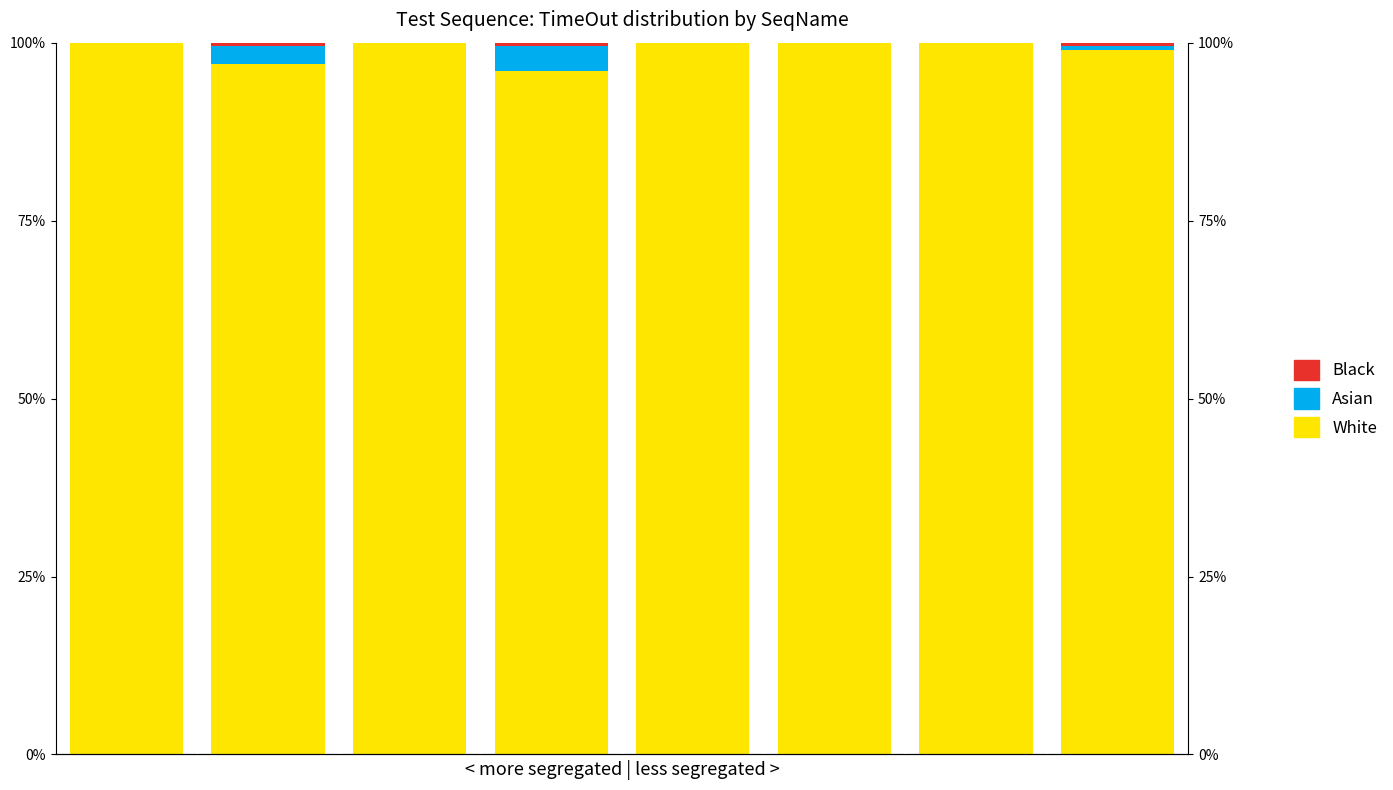

Between 2 and 7, which is larger?

2